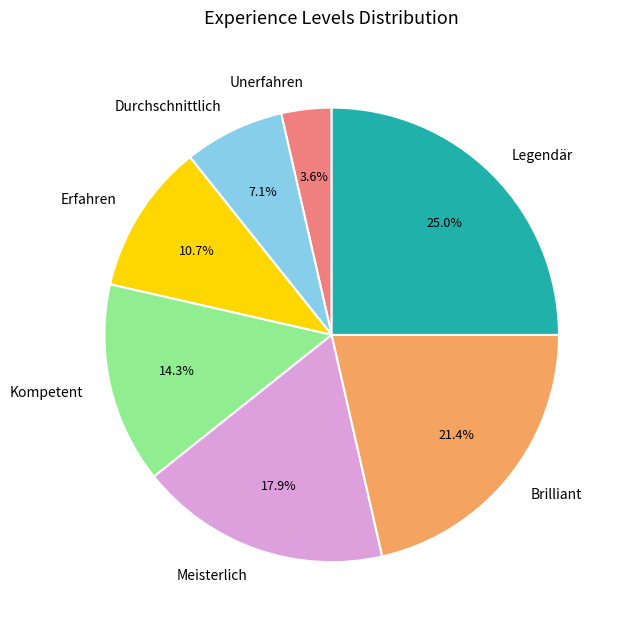

Does any single category account for the majority?

No